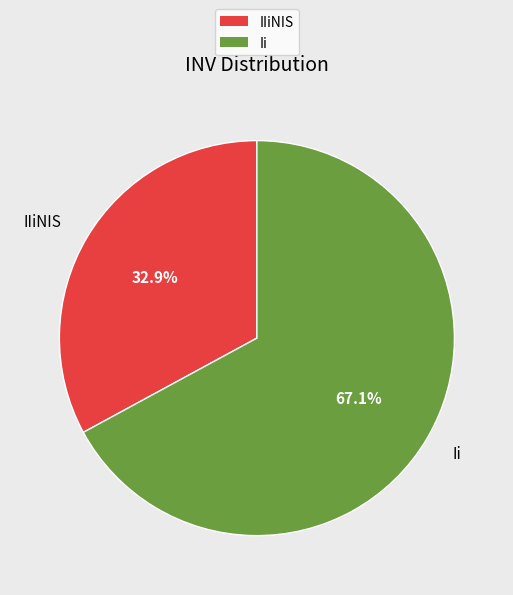

Combined, what portion of the pie is Ii and IIiNIS?

100.0%